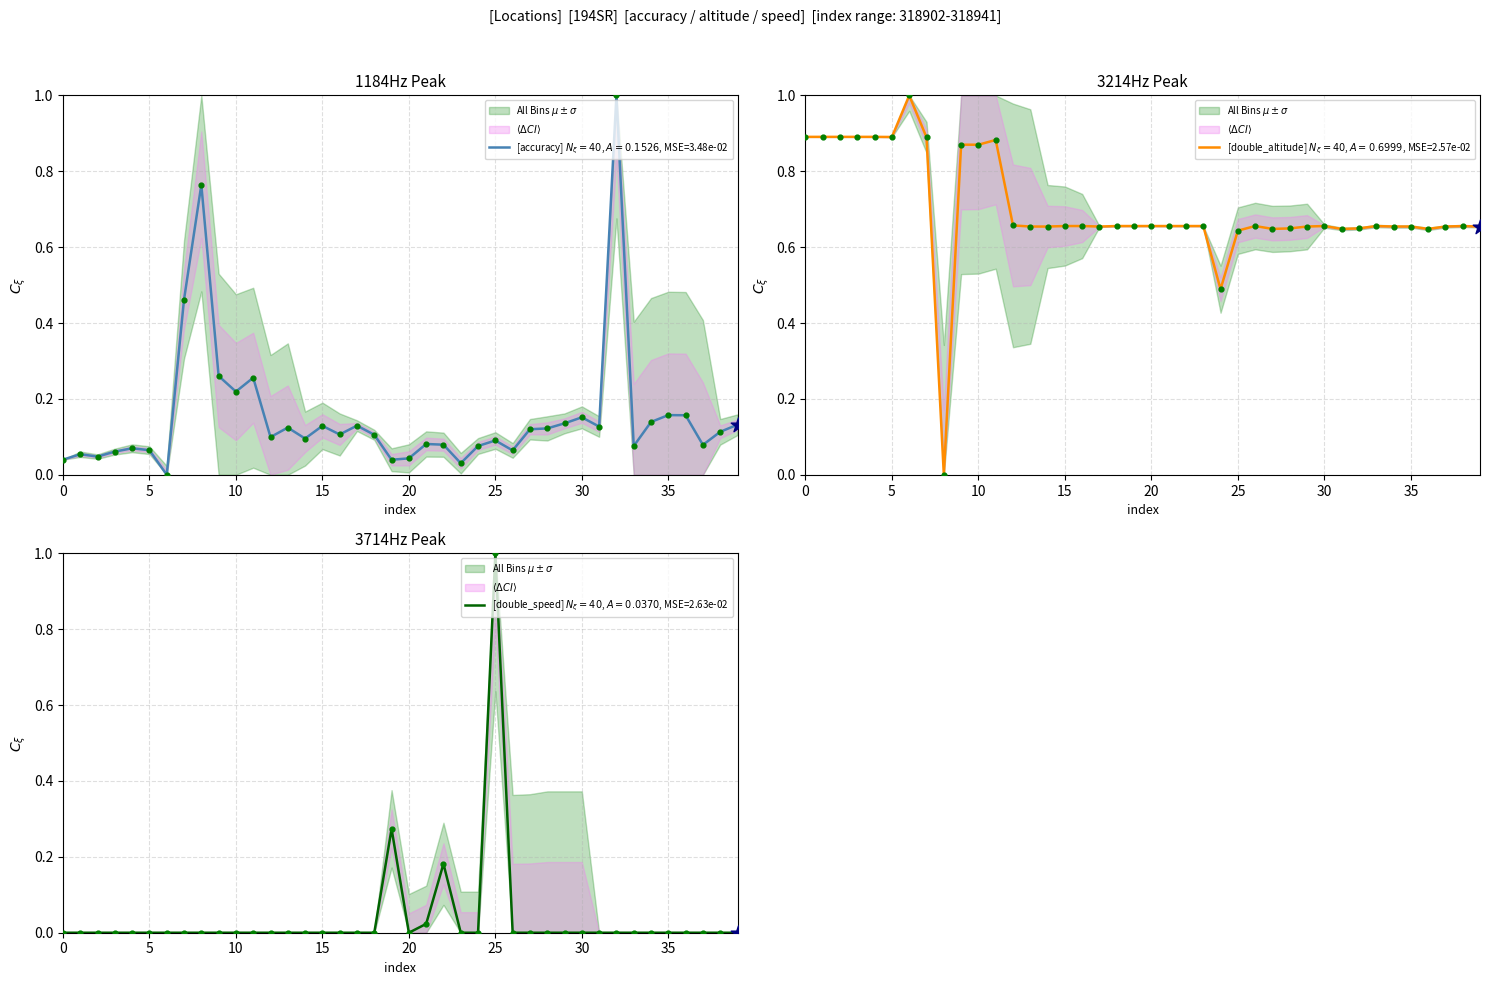

Which series has the widest spread of Y values?

accuracy